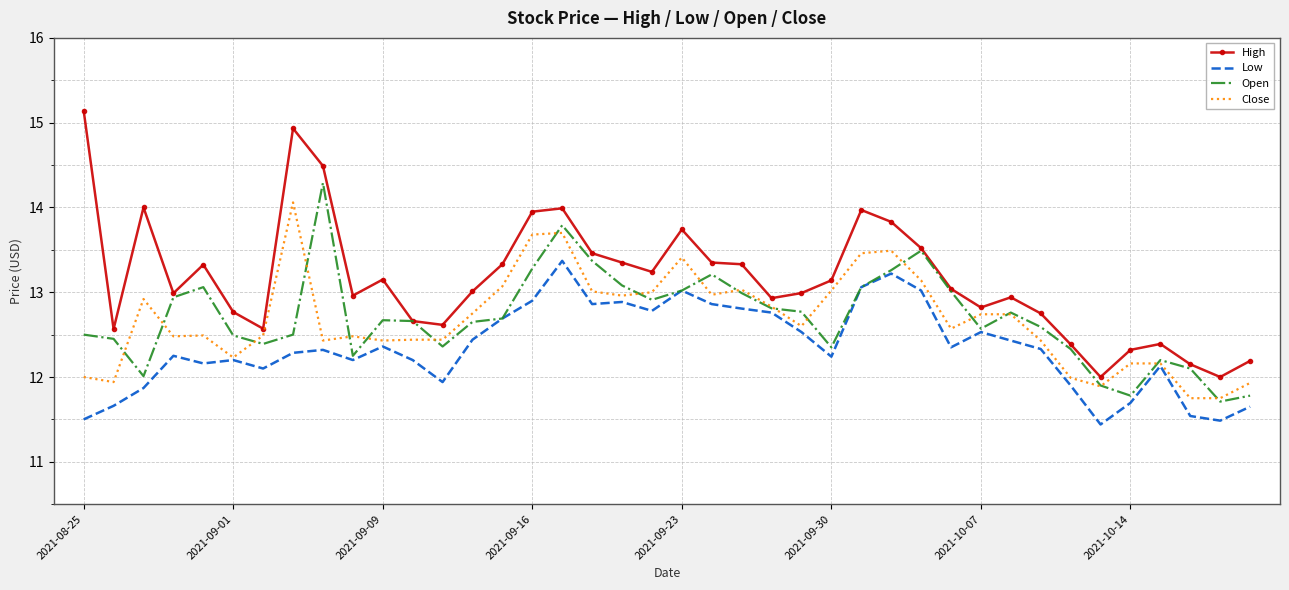

True or false: Close and High intersect in this chart.

False